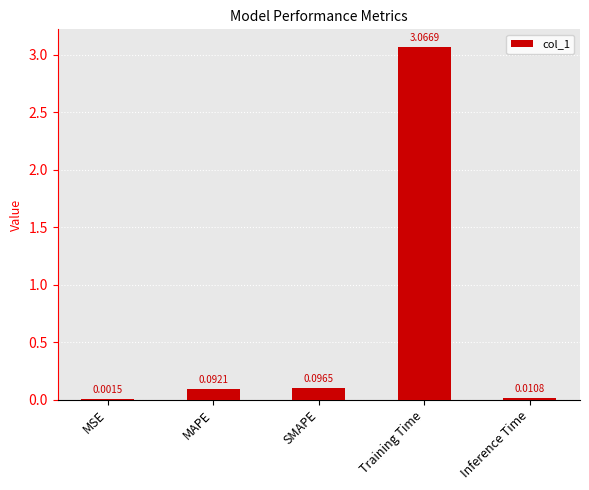

Between SMAPE and Training Time, which is larger?

Training Time